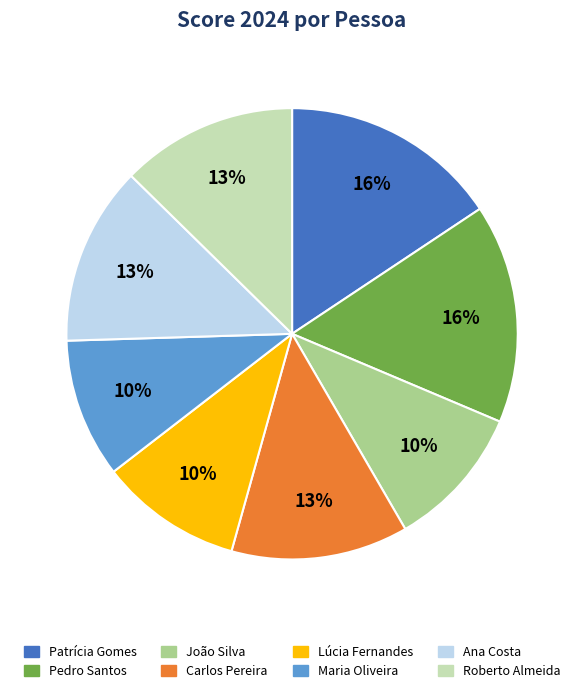

Between Lúcia Fernandes and Roberto Almeida, which is larger?

Roberto Almeida